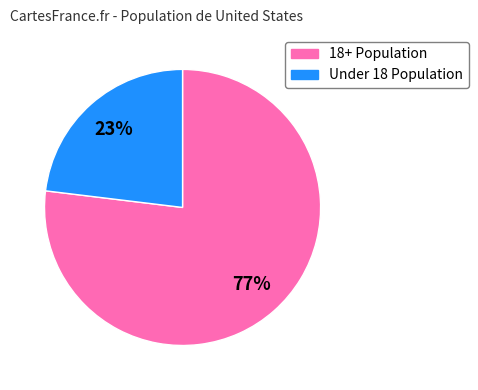

To the nearest percent, what is the average slice percentage?

50%